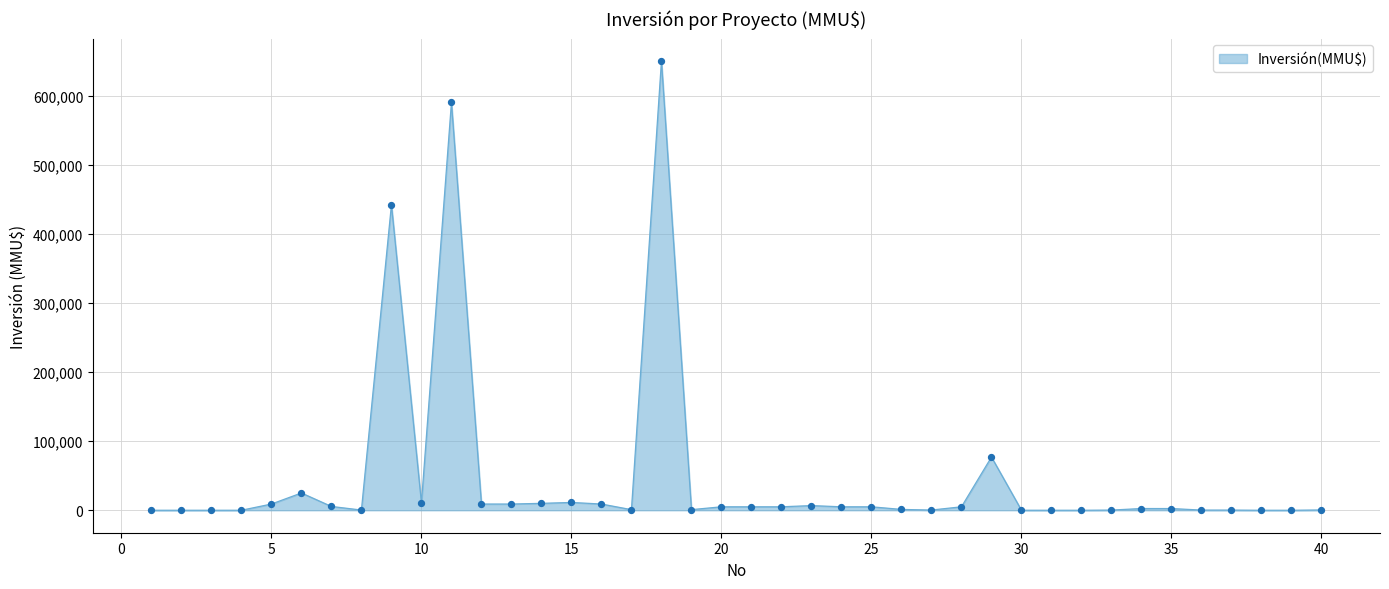

What is the difference between the maximum and minimum values?

650000